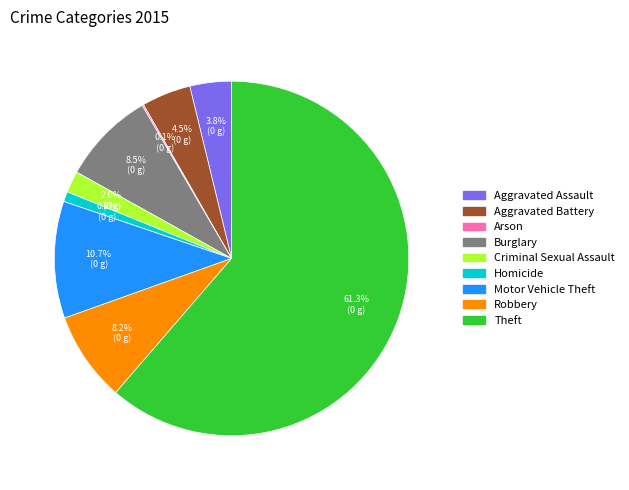

What percentage is the Theft slice, to the nearest percent?

61%